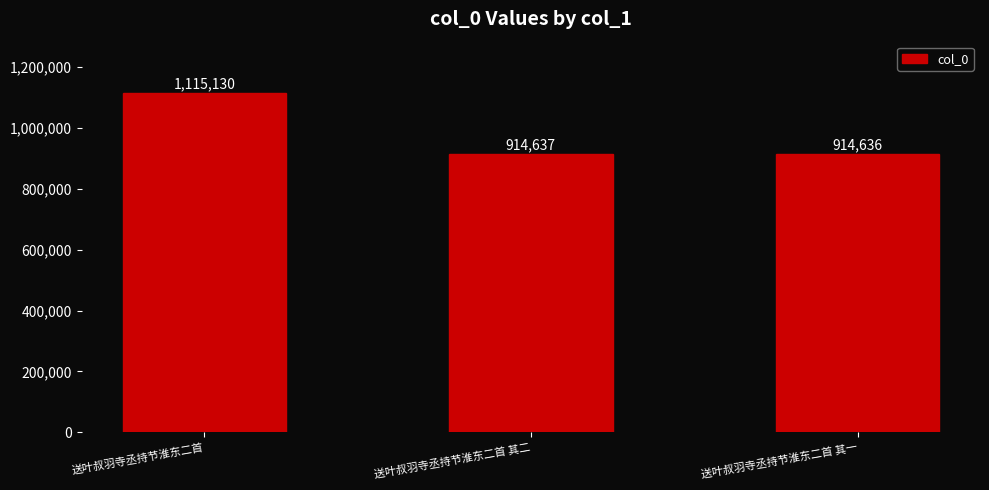

What is the sum of the values at 送叶叔羽寺丞持节淮东二首 其二 and 送叶叔羽寺丞持节淮东二首?

2029767